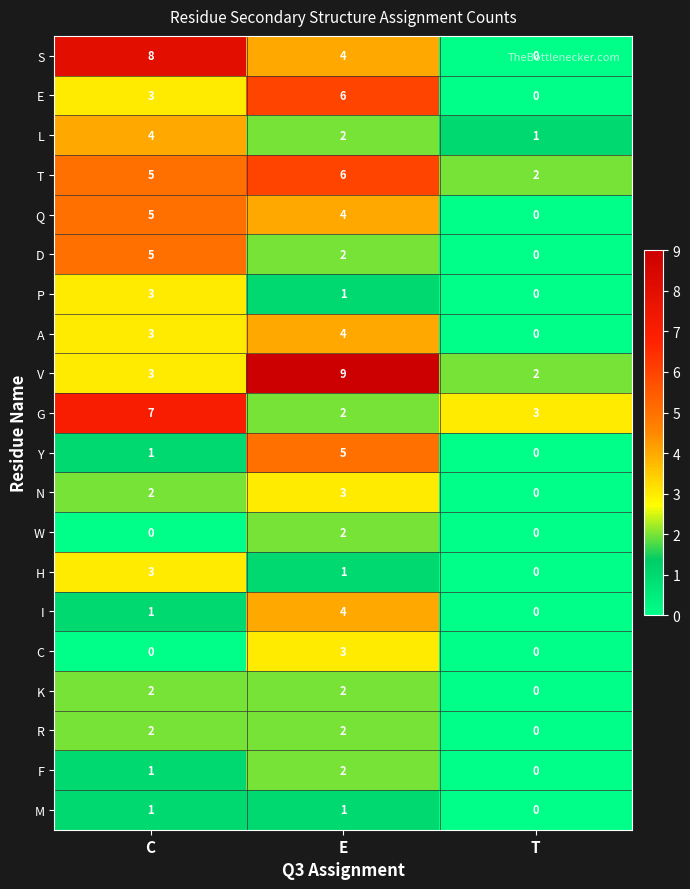

Where is M nearest to the value 0?

T